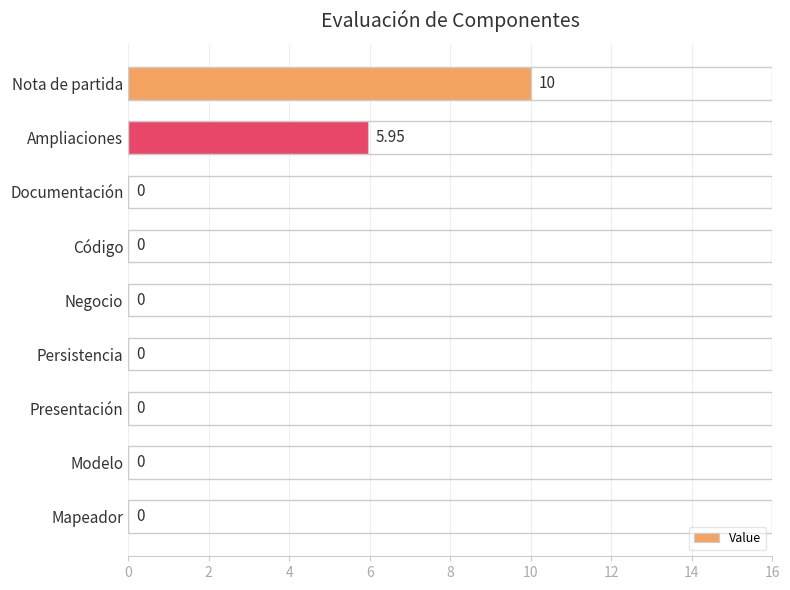

What is the maximum value shown in the chart?

10.0